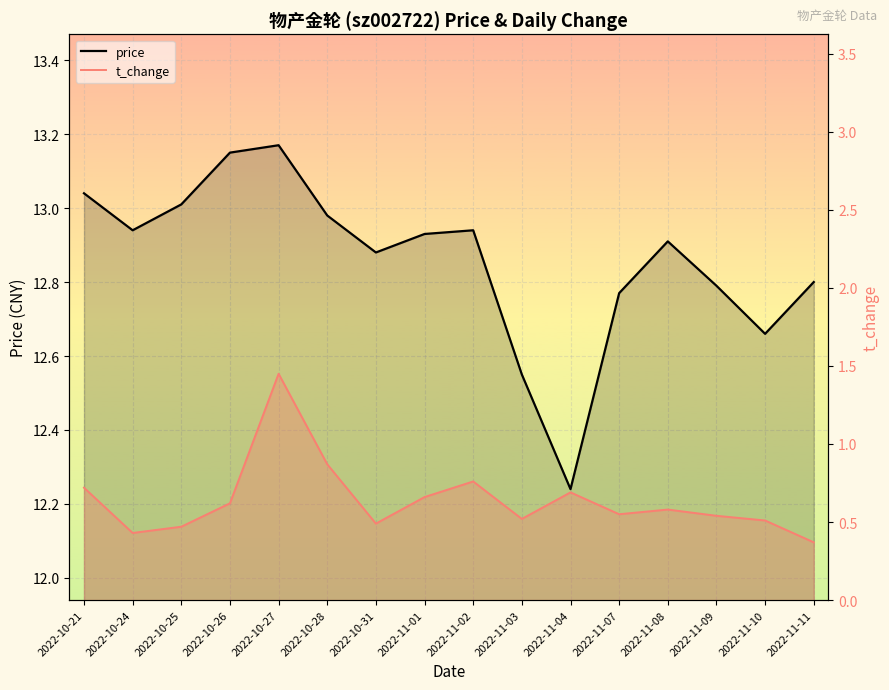

True or false: price_line and t_change_line cross at least once.

False